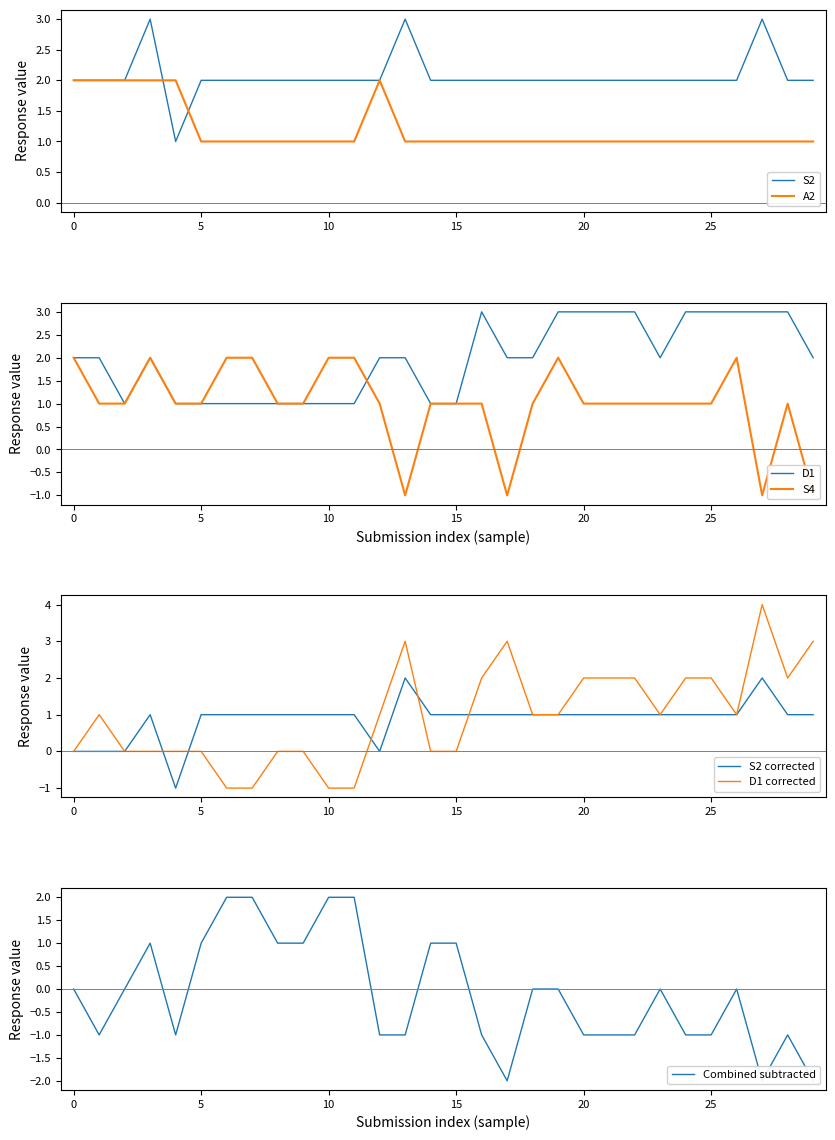

The value of D1 at 20 is 3. True or false?

True